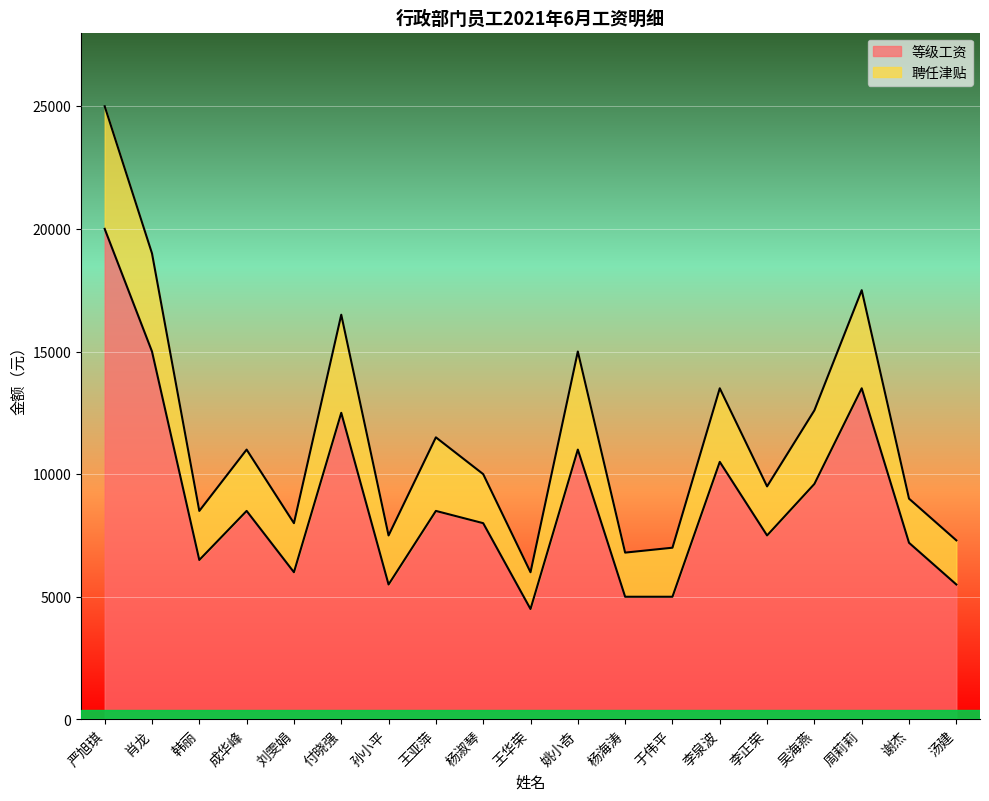

How many values exceed 8000?

9